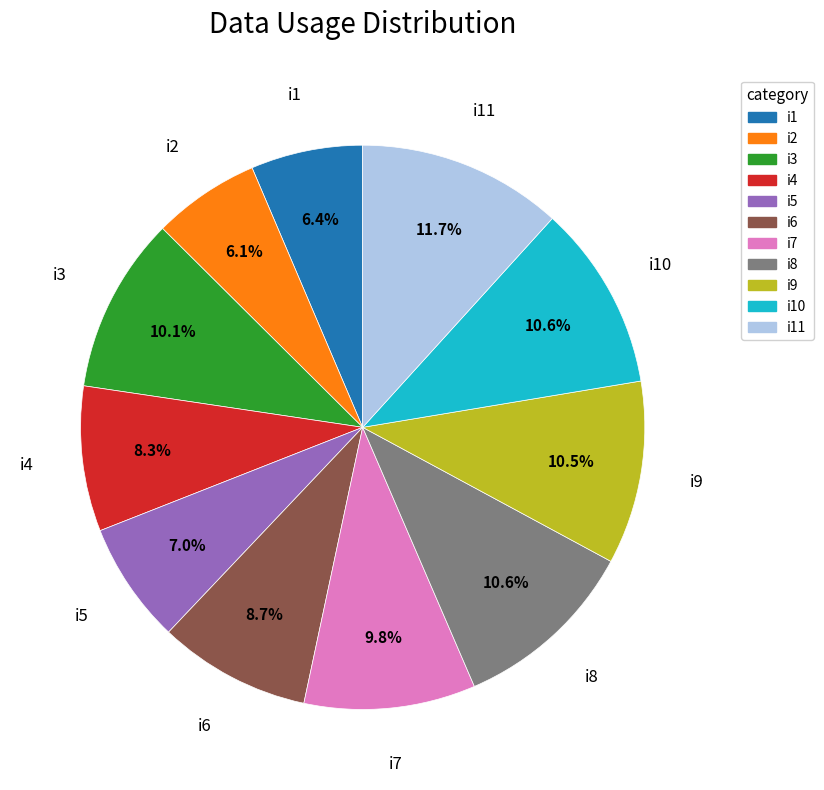

Does any single category account for the majority?

No